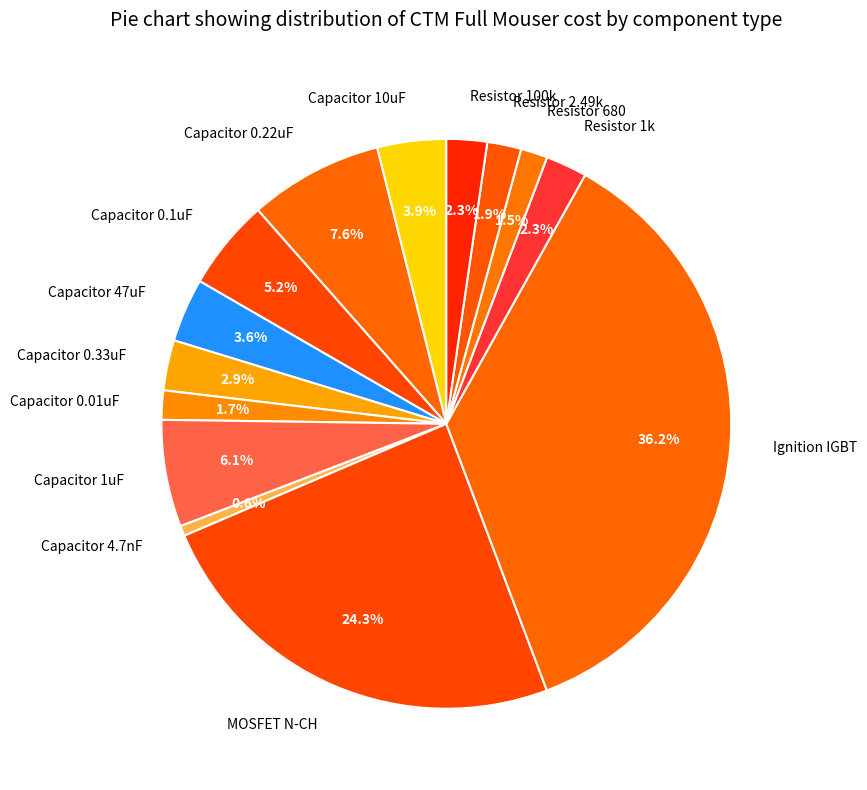

What is the ratio of the value at Capacitor 10uF to the value at Capacitor 1uF?

0.6